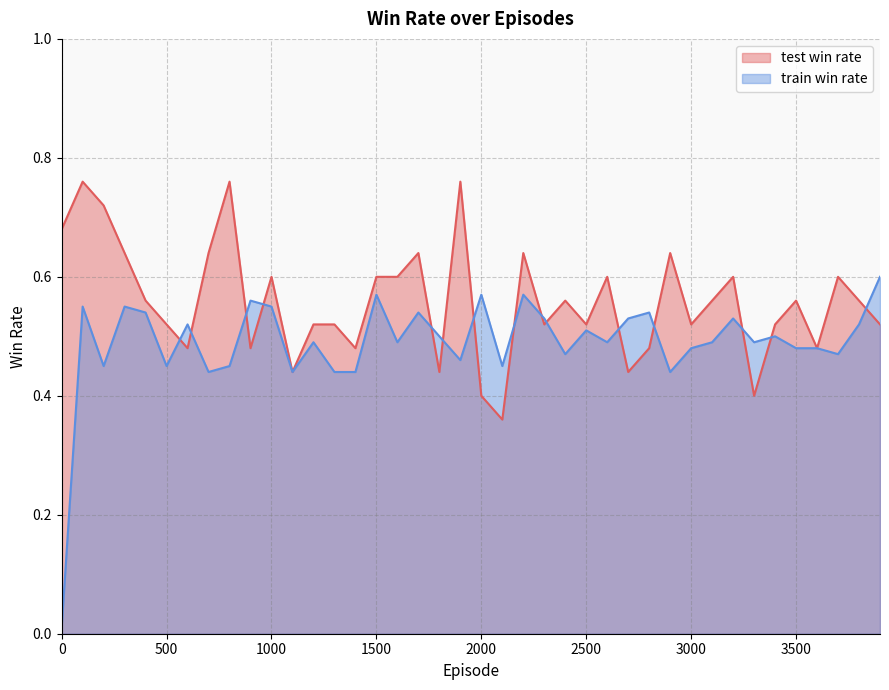

Which series has the widest spread of values?

train_win_rate_line